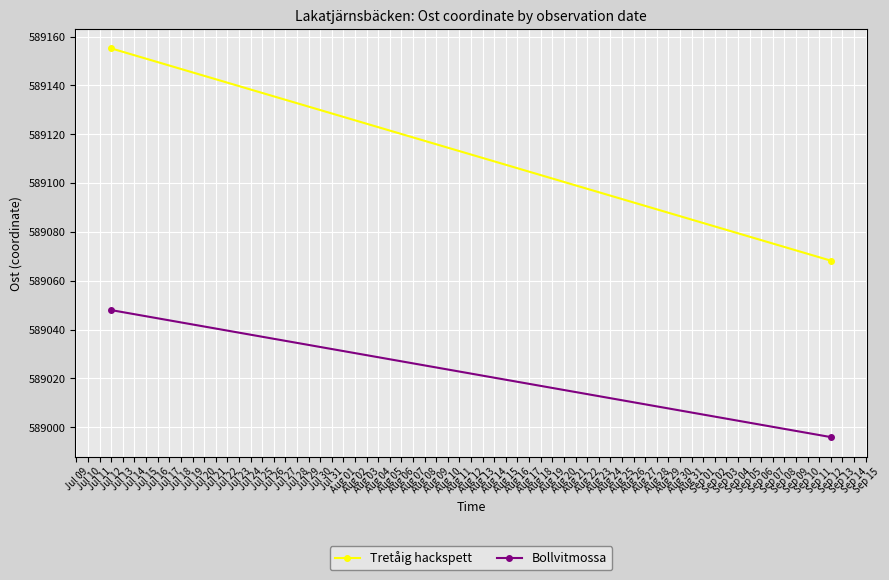

True or false: Bollvitmossa has a value of 914432.8 at Sep 12.

False